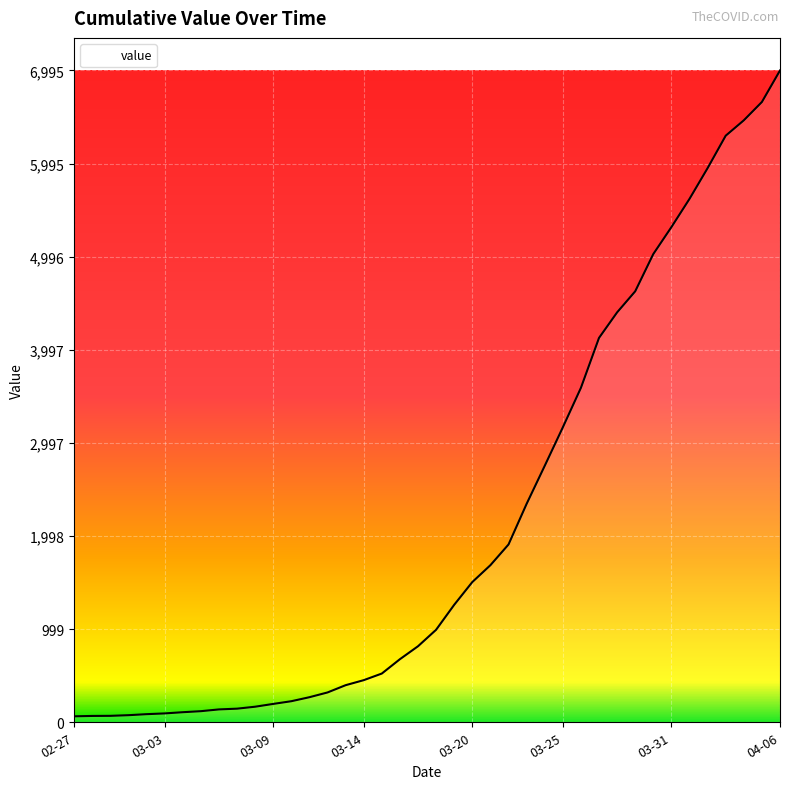

What is the maximum value shown in the chart?

6995